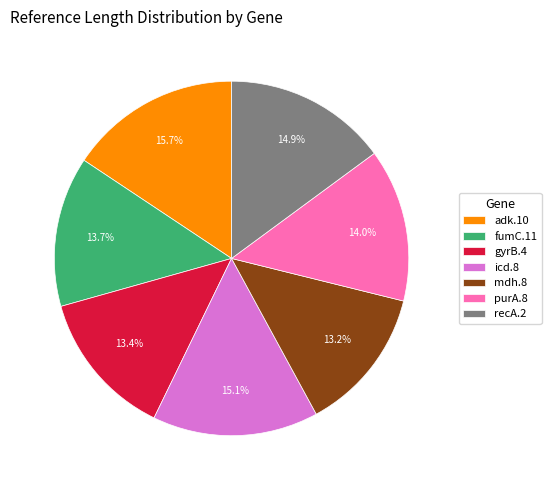

Is it true that purA.8 is 14% of the pie?

True